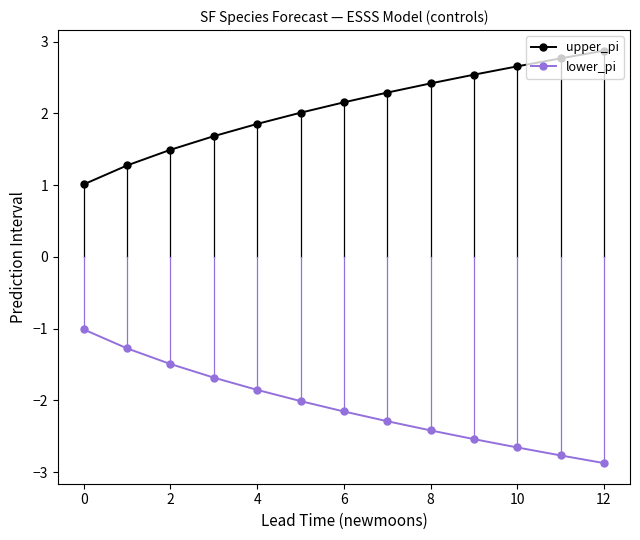

Which series has the largest total across all categories?

upper_pi